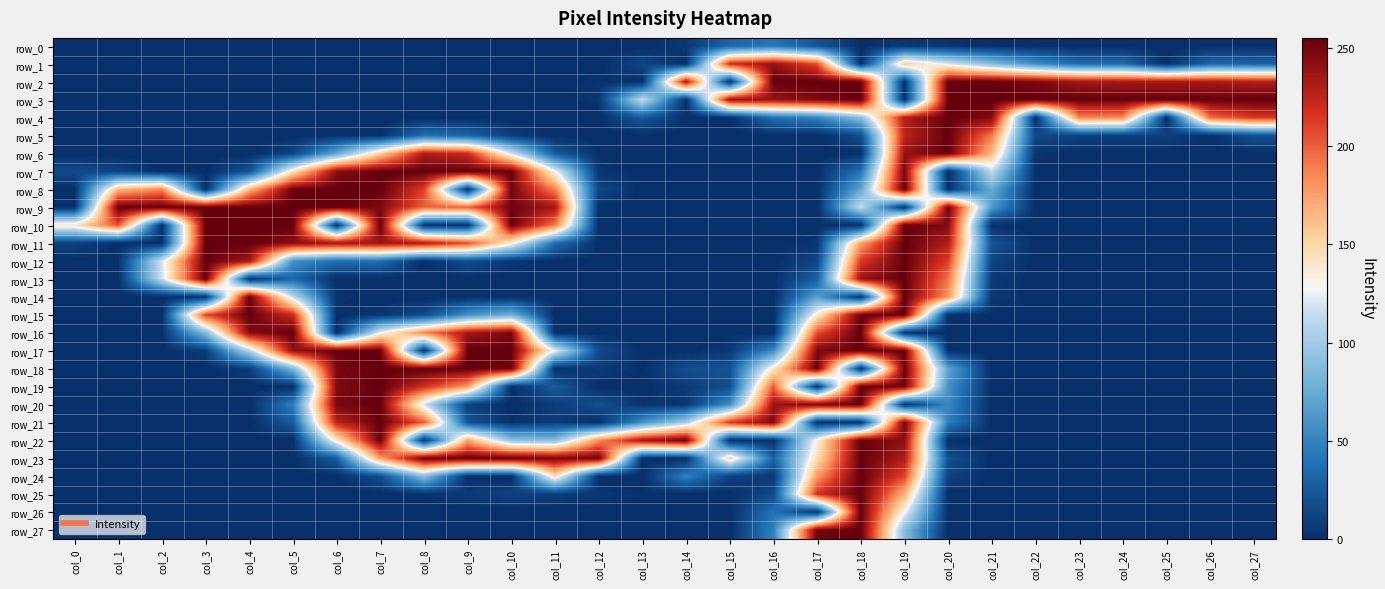

Read the row_20 value at col_6.

248